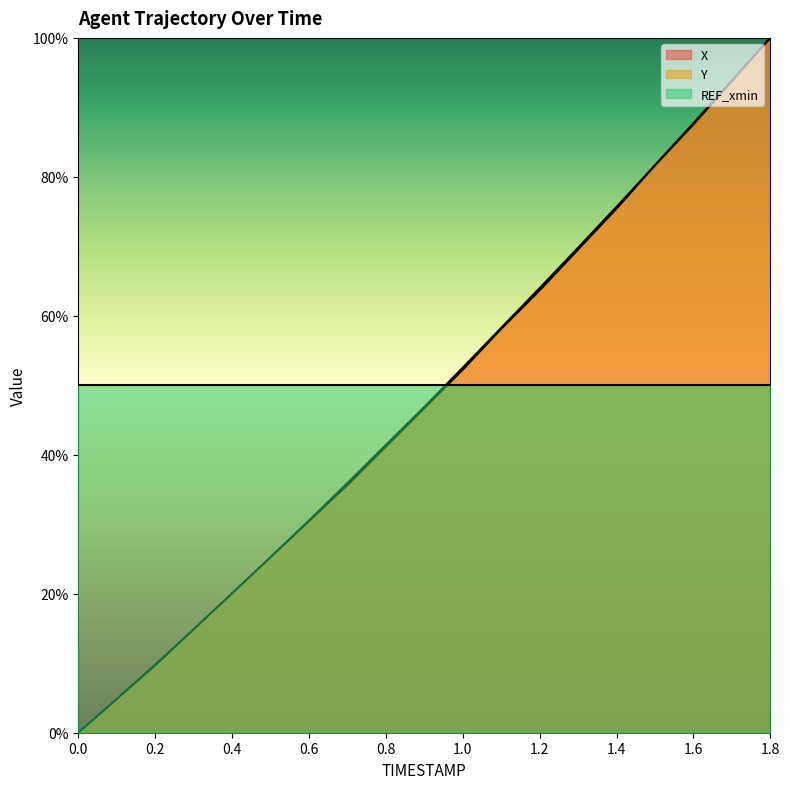

After their last crossing, which series has the higher values: X or Y?

X